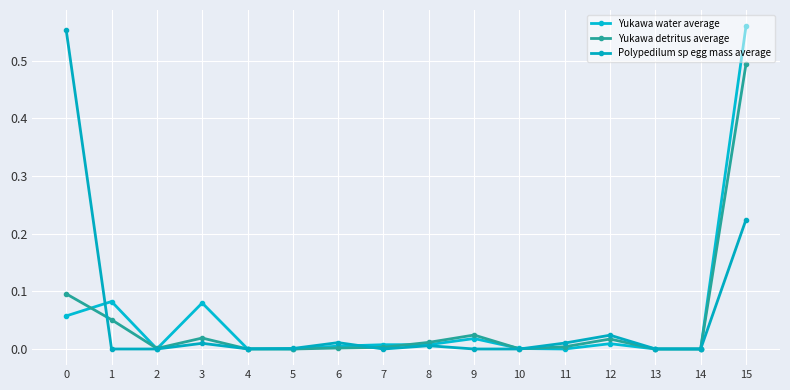

Where is Yukawa water average nearest to the value 0?

5